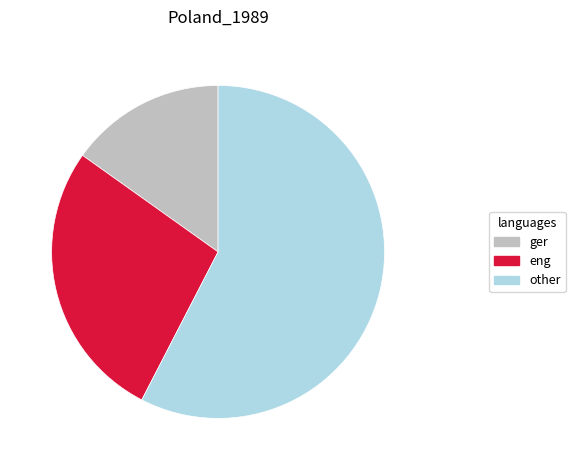

Is there a majority slice in this chart?

Yes